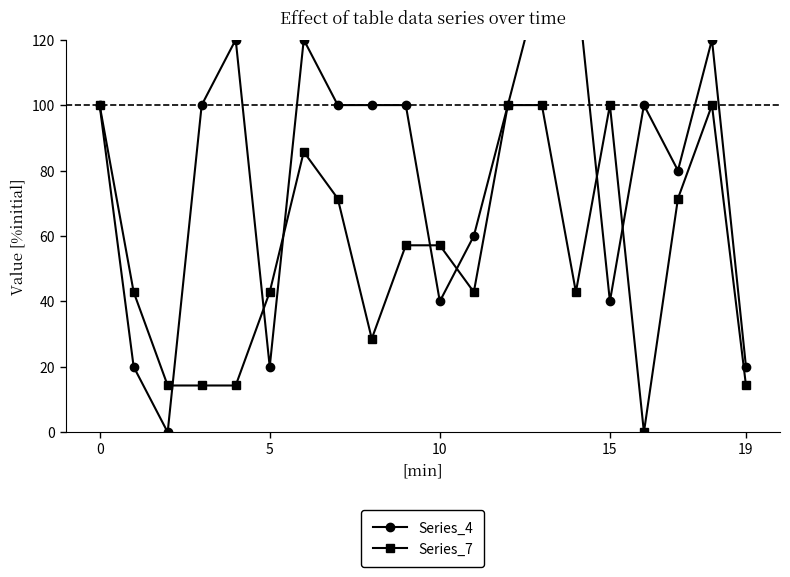

How many data points does each series have?

20